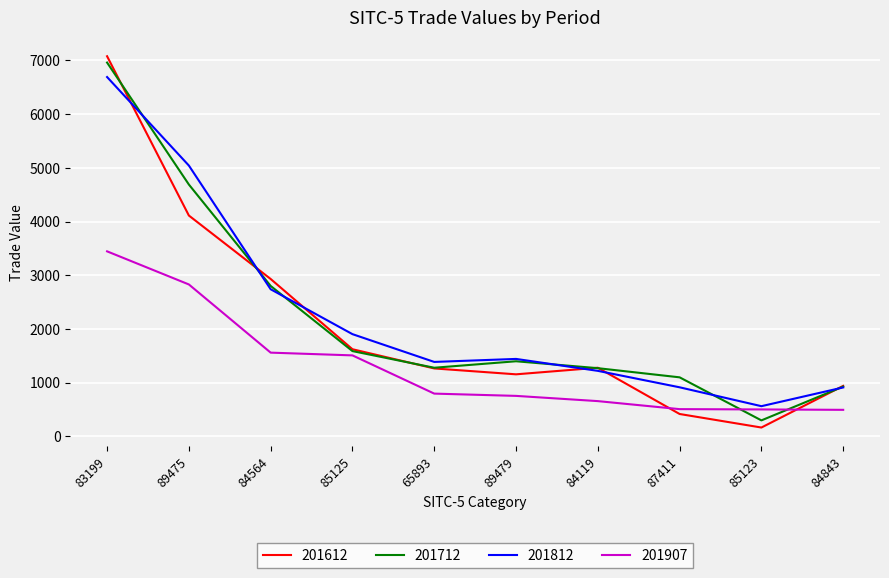

Which series changed the most between 84564 and 65893?

201612